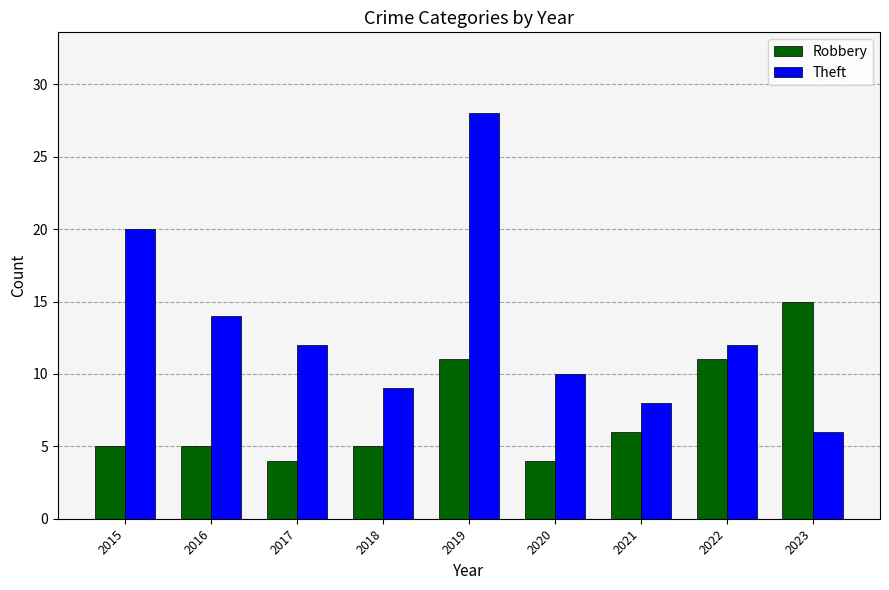

What is the value of the Robbery bar at the 4th from the left?

5